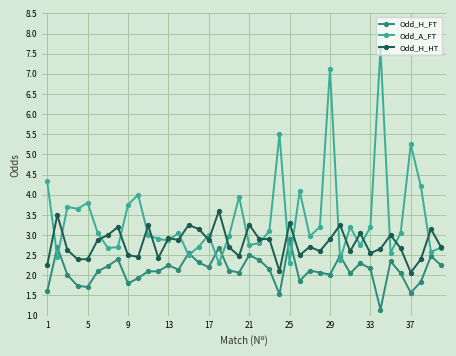

What is the value of the Odd_A_FT point at the 3rd from the left?

3.7